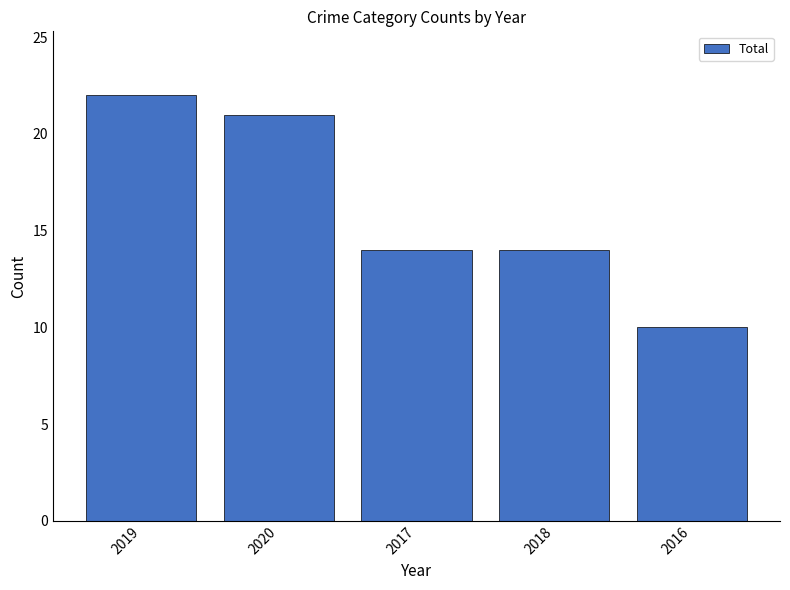

What is the ratio of the value at 2020 to the value at 2017?

1.5